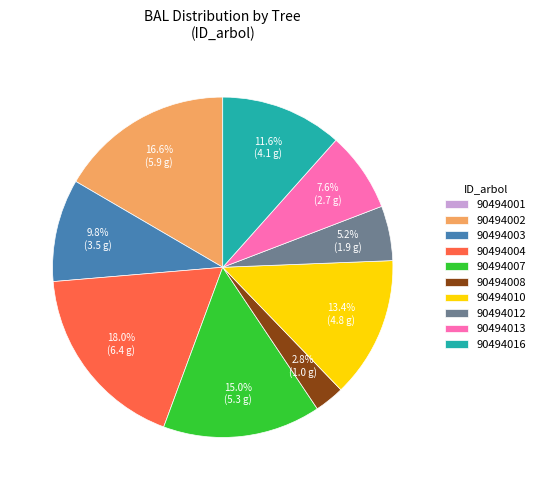

What percentage is the 90494007 slice, to the nearest percent?

15%